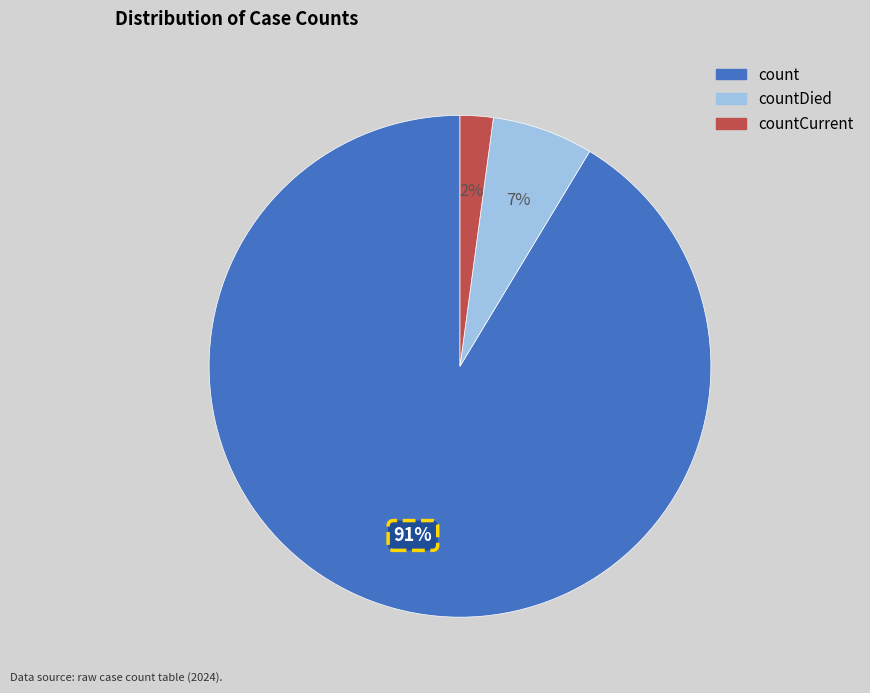

To the nearest percent, what is the difference between the largest and smallest slice percentages?

89%